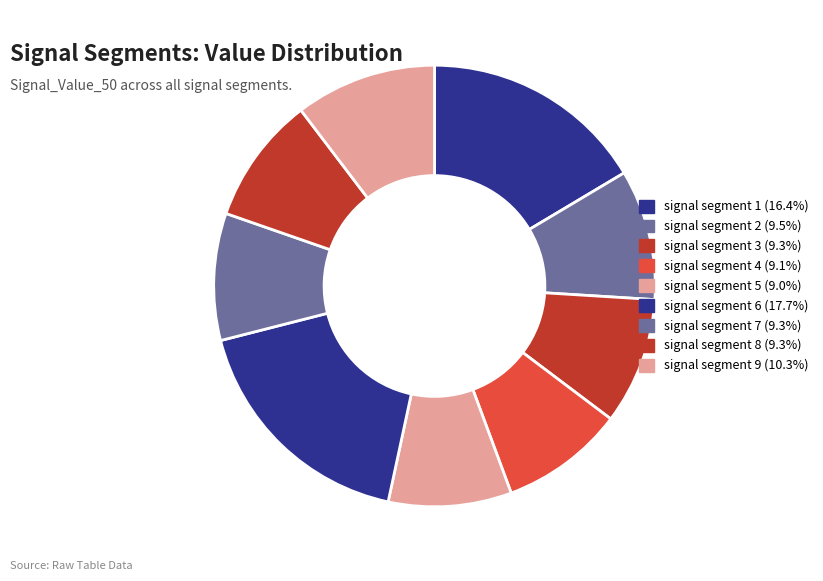

Between signal segment 8 and signal segment 5, which is larger?

signal segment 8